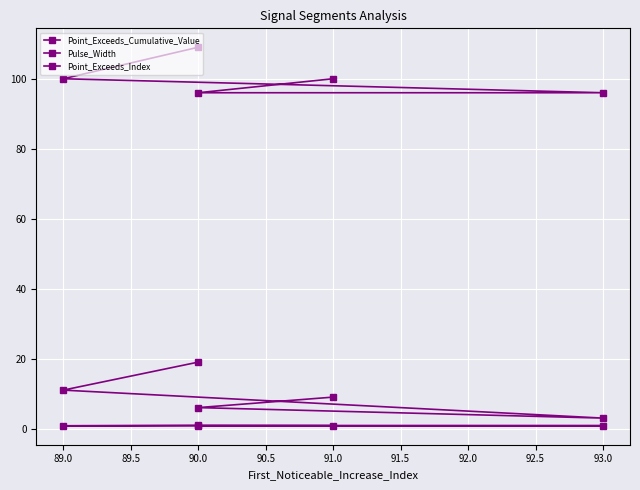

How many values in the Point_Exceeds_Index series are below 100?

2